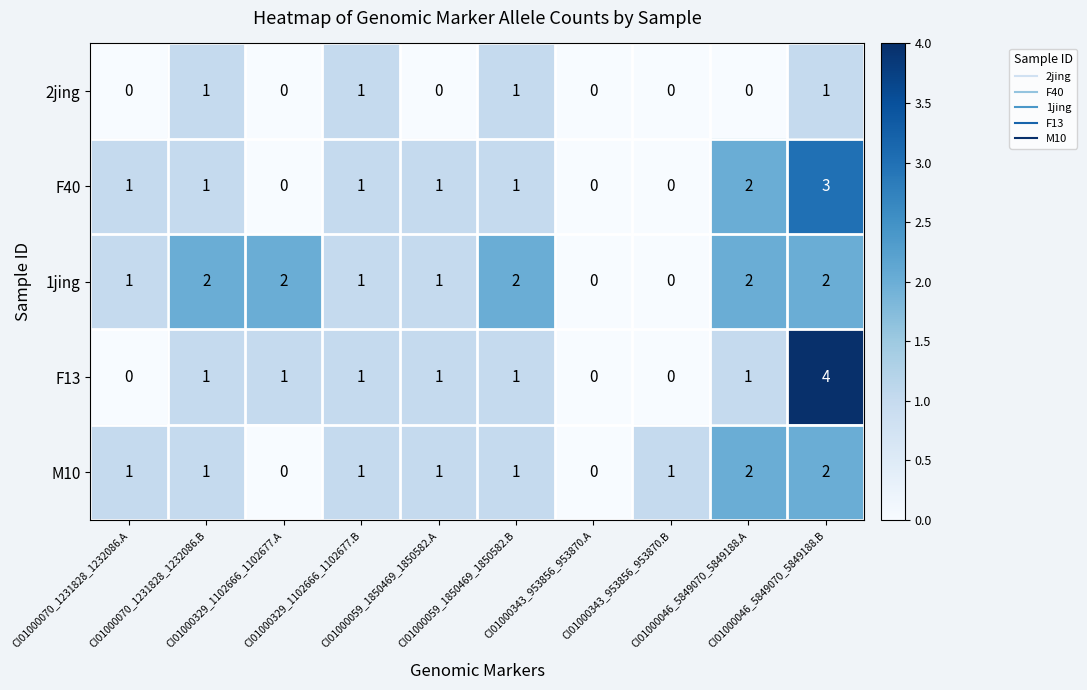

Which series has the largest total across all categories?

1jing